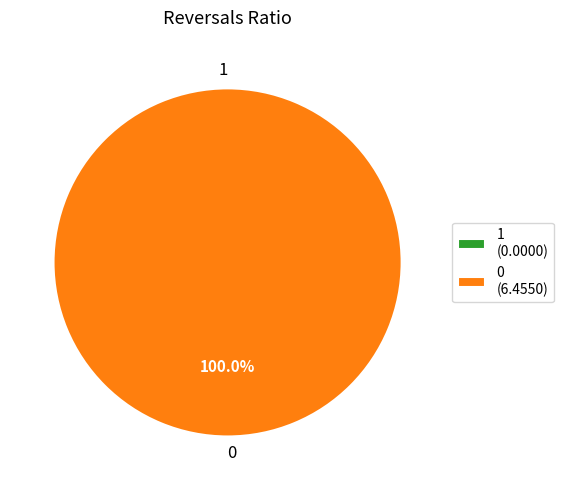

What percentage is the 0 slice, to the nearest percent?

100%